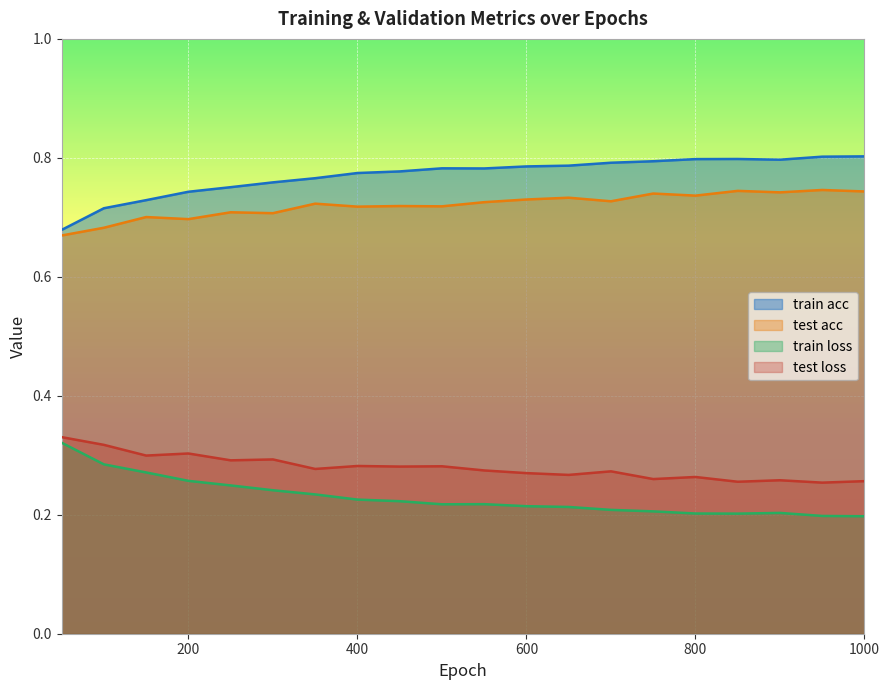

What is the highest value of the train loss series?

0.3